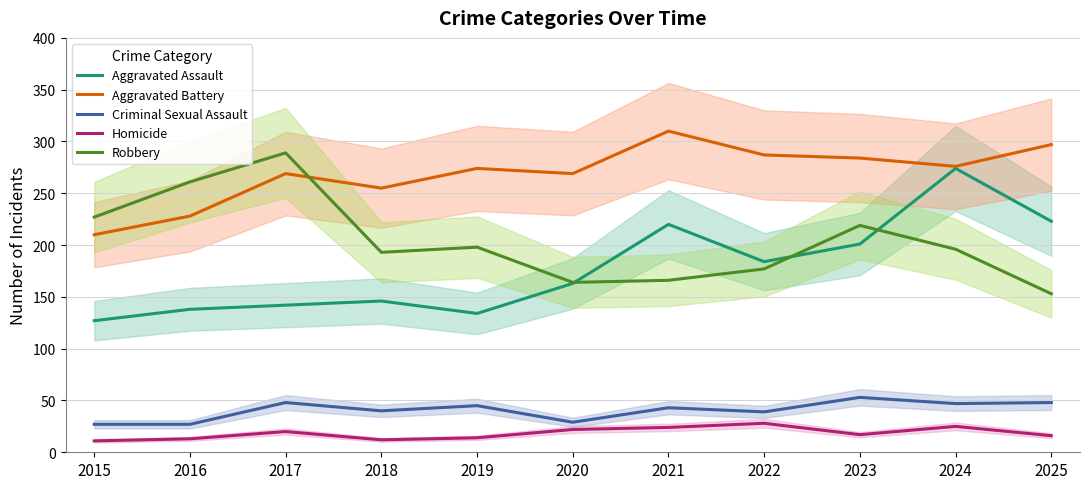

What is the sum of the Aggravated Assault values at 2025 and 2017?

365